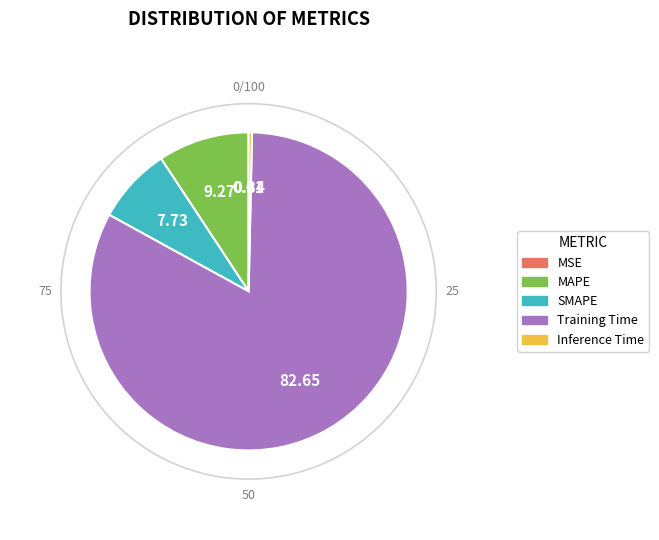

Do Training Time and MAPE together represent more than half of the pie?

Yes